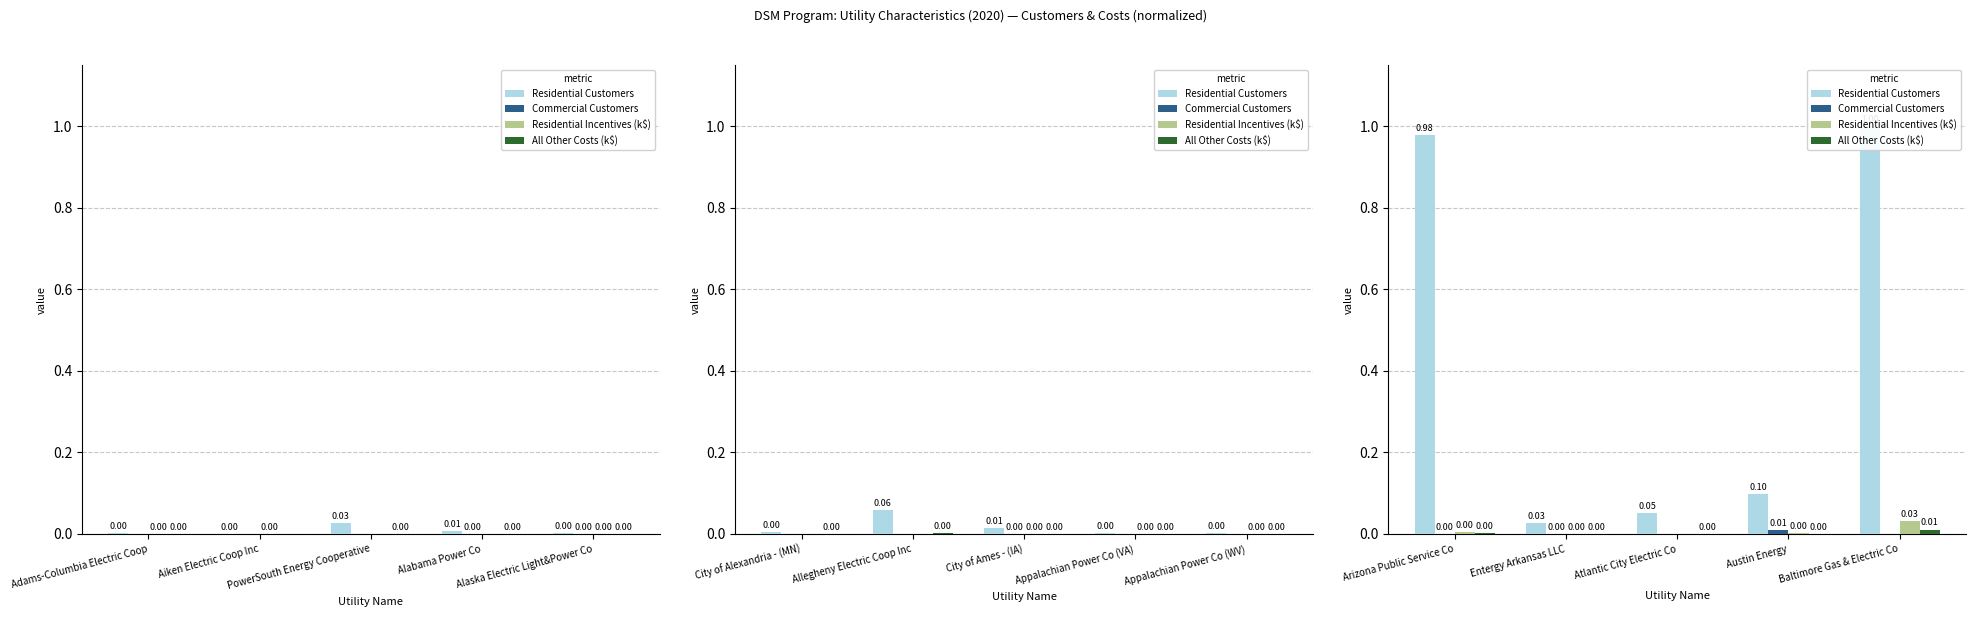

Which series has the largest range (max minus min)?

Residential Customers